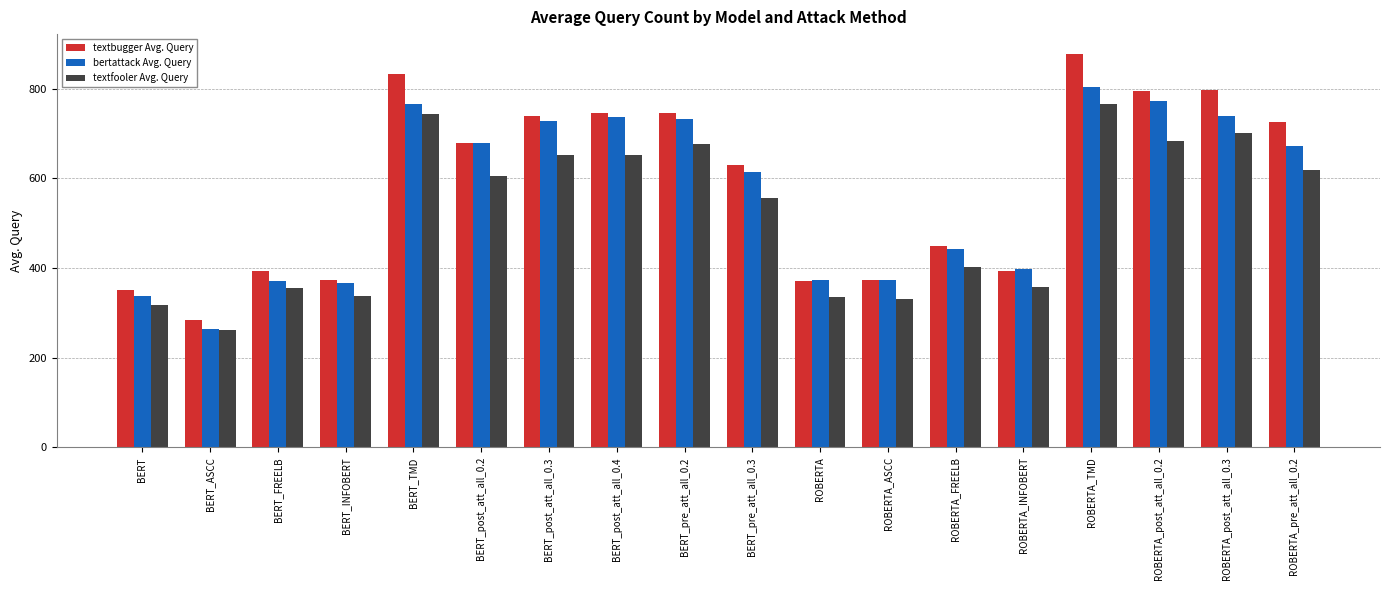

Between ROBERTA_FREELB and ROBERTA_INFOBERT, which series saw the biggest shift?

textbugger Avg. Query